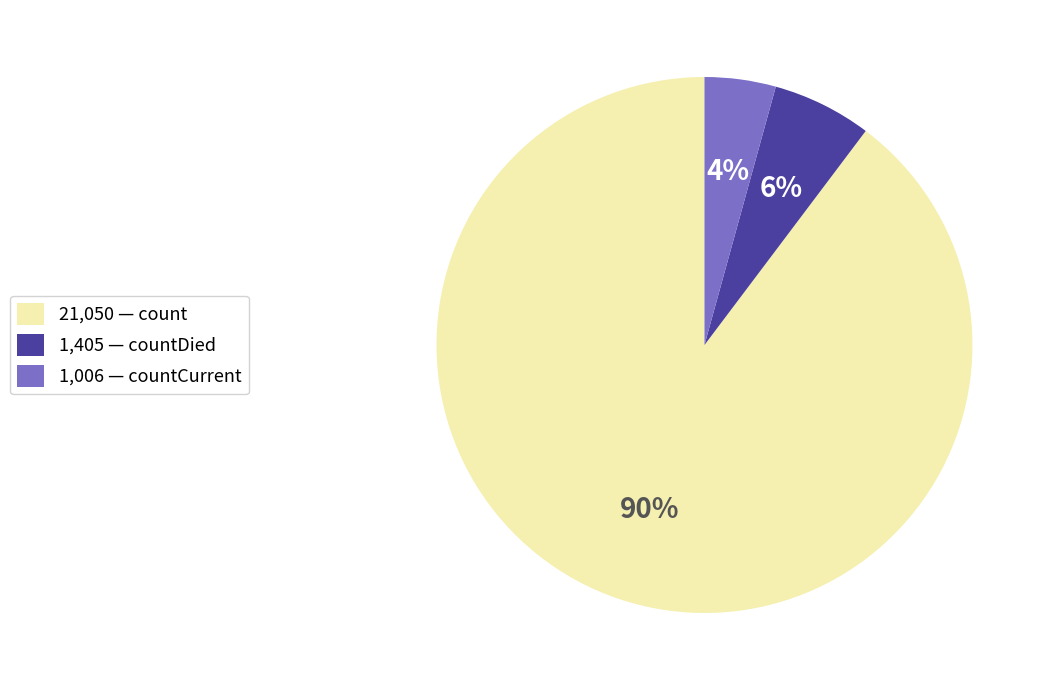

How many segments does this pie chart have?

3